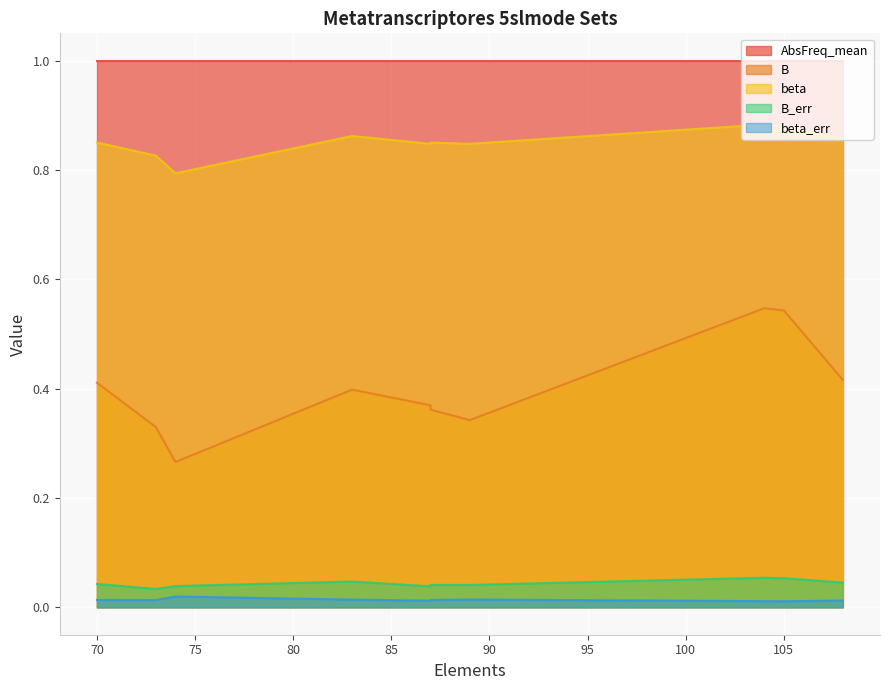

At which category is the sum across all series the highest?

104